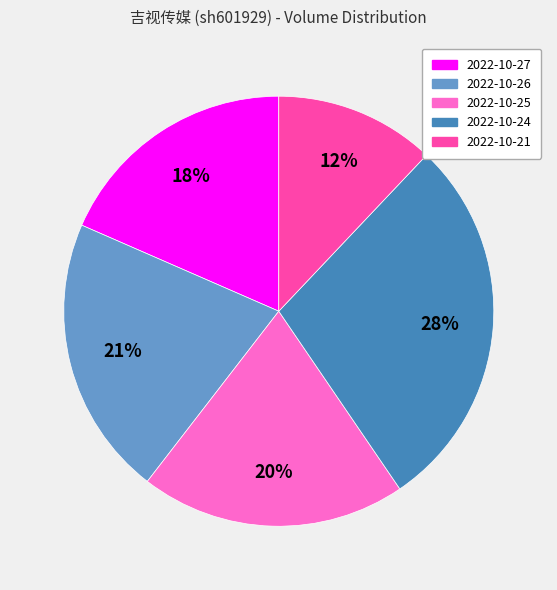

What is the ratio of the value at 2022-10-27 to the value at 2022-10-21?

1.5